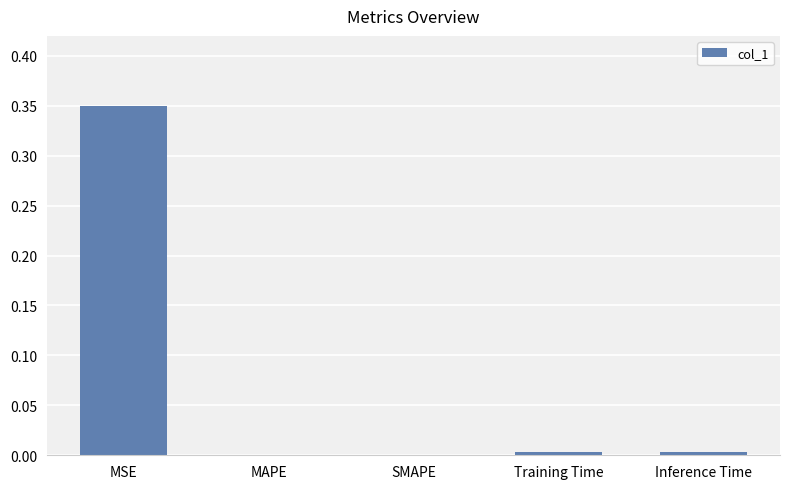

Does the chart contain stacked bars?

No